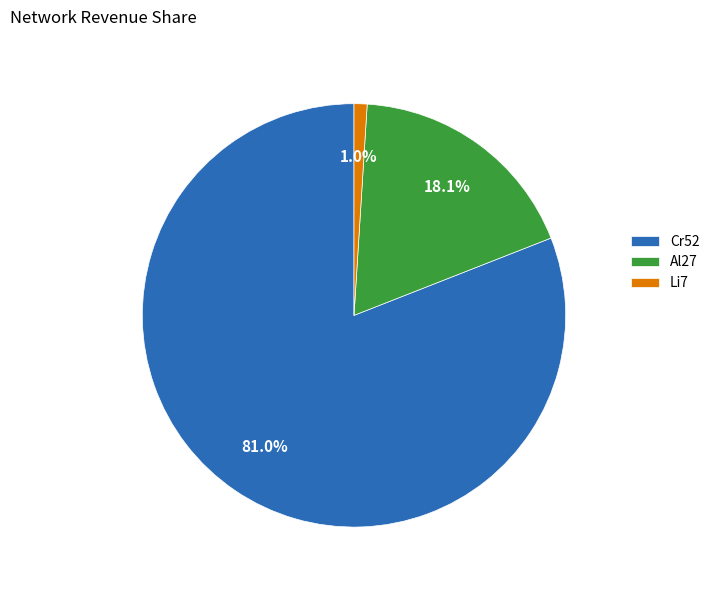

To the nearest percent, what is the difference between the largest and smallest slice percentages?

80%